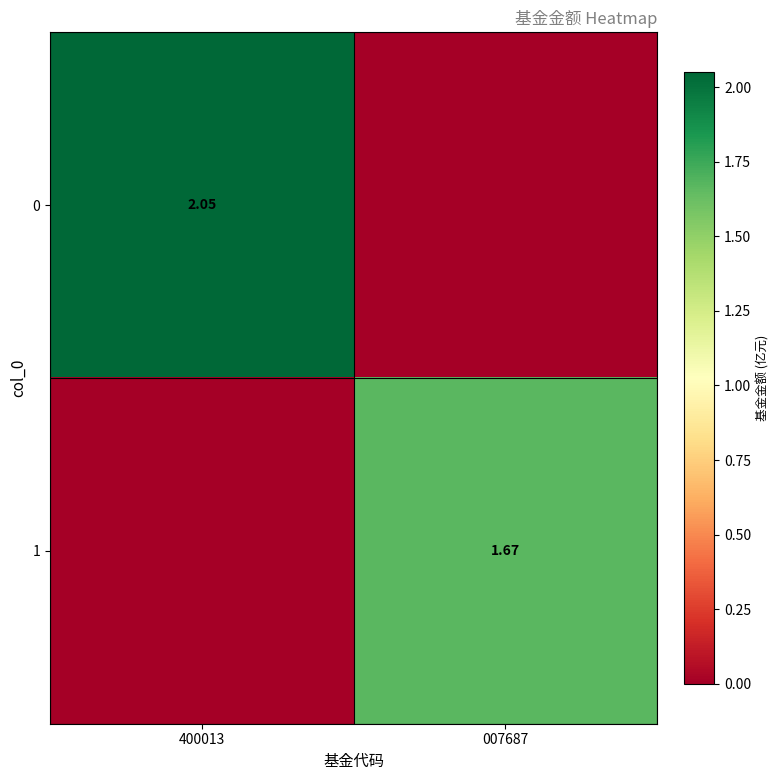

What is the sum of the 1 values at 400013 and 007687?

1.7